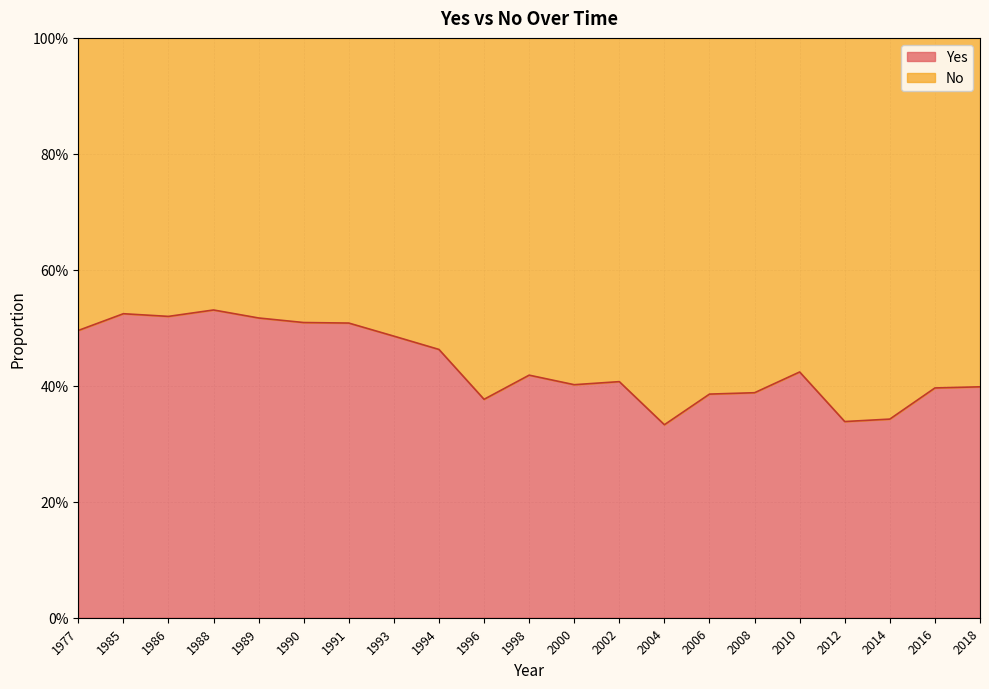

Where is the first local maximum?

1985